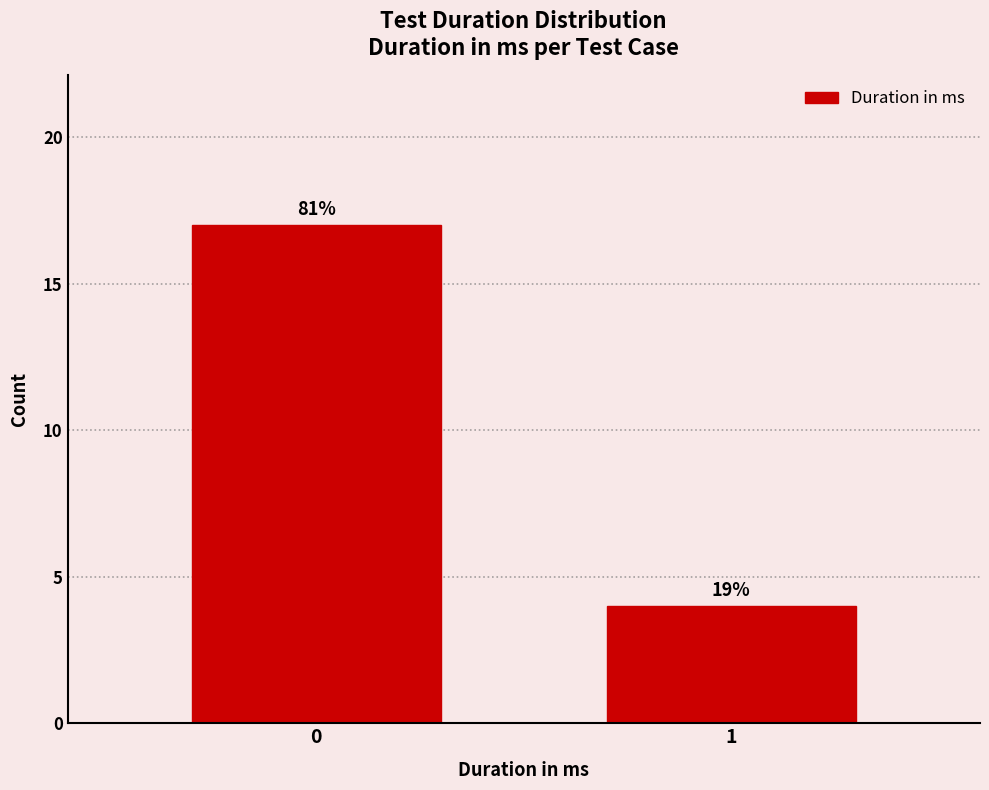

Does the chart contain any negative values?

No